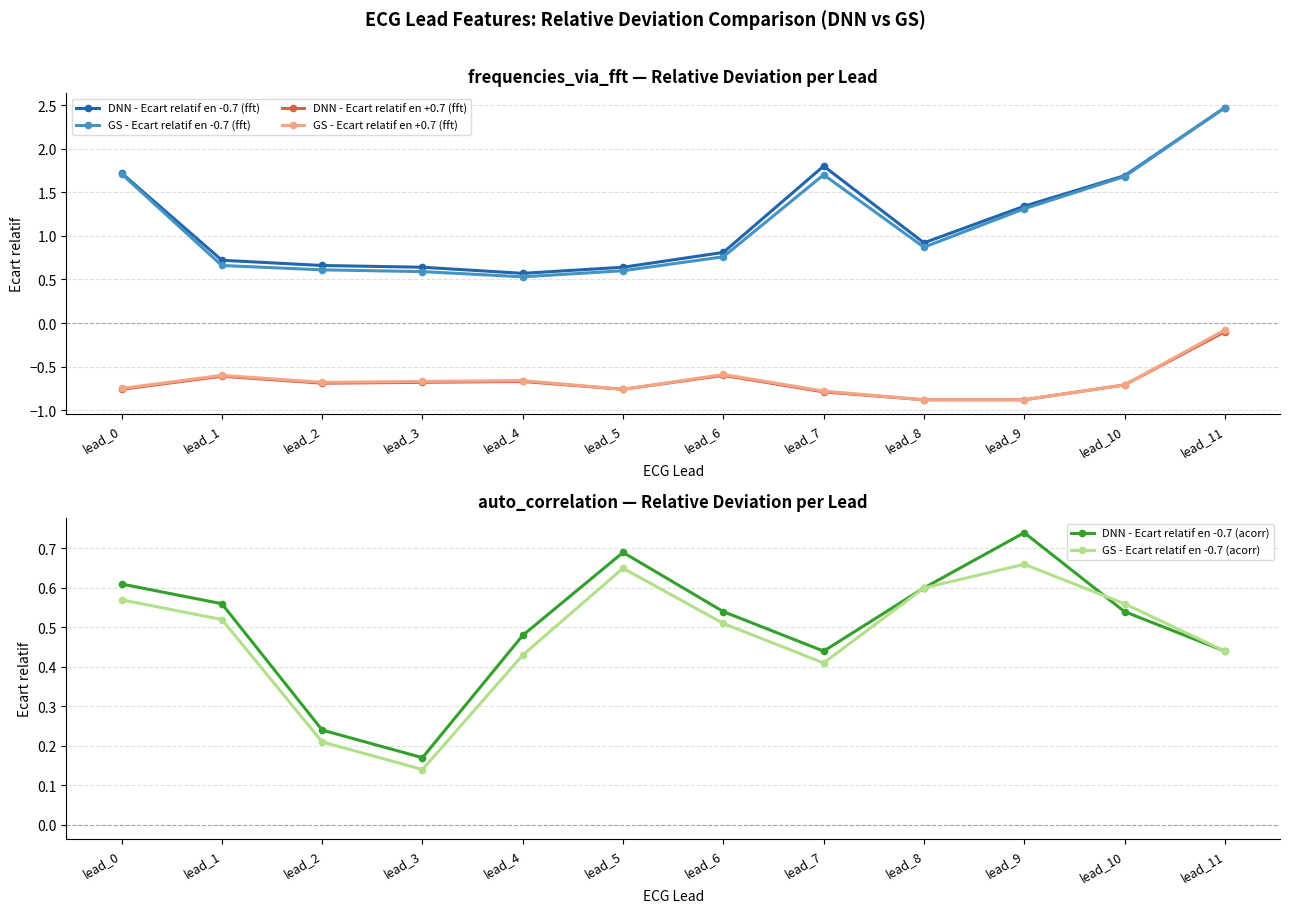

Which series has the largest range (max minus min)?

GS - Ecart relatif en -0.7 (fft)